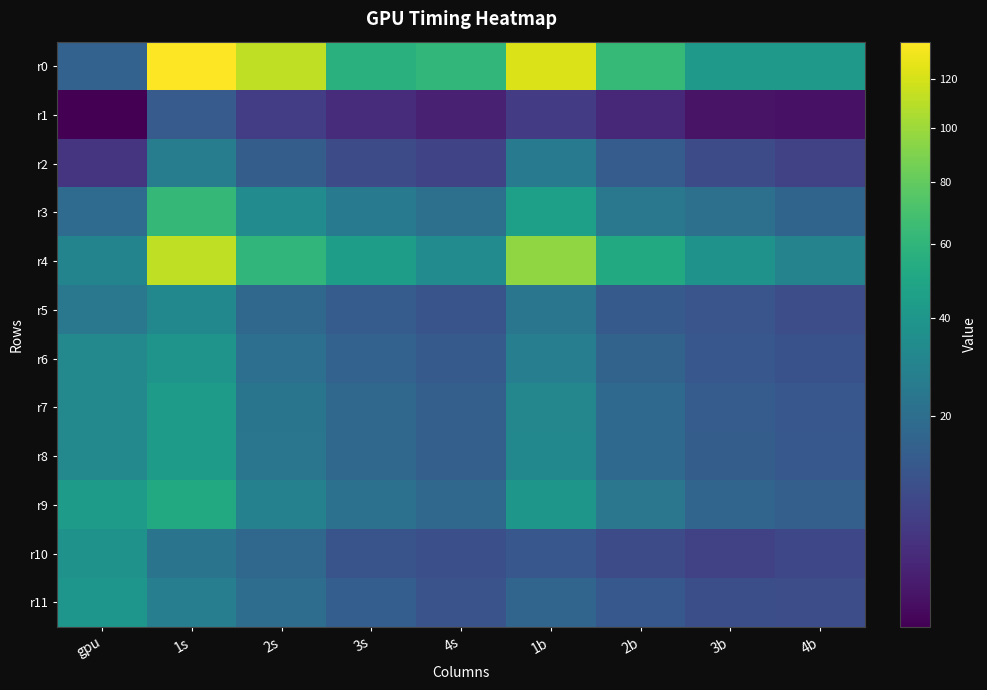

Reading right to left, transcribe all the data shown in this chart.

r0: 4b=41.0	3b=41.7	2b=62.5	1b=122.9	4s=61.5	3s=56.8	2s=112.5	1s=136.3	gpu=16.1
r1: 4b=3.1	3b=3.1	2b=4.5	1b=6.8	4s=3.9	3s=4.9	2s=7.2	1s=13.8	gpu=2.7
r2: 4b=7.8	3b=9.9	2b=14.1	1b=25.8	4s=8.5	3s=10.0	2s=14.4	1s=26.5	gpu=5.8
r3: 4b=16.8	3b=20.8	2b=24.1	1b=45.4	4s=20.9	3s=25.6	2s=33.6	1s=62.2	gpu=19.1
r4: 4b=29.7	3b=37.9	2b=51.9	1b=96.1	4s=34.0	3s=44.0	2s=60.7	1s=111.9	gpu=29.8
r5: 4b=10.3	3b=12.0	2b=13.4	1b=23.3	4s=11.8	3s=14.1	2s=17.5	1s=32.0	gpu=24.1
r6: 4b=11.3	3b=12.6	2b=16.2	1b=27.1	4s=13.4	3s=16.0	2s=20.5	1s=38.6	gpu=32.5
r7: 4b=12.5	3b=14.1	2b=18.3	1b=31.3	4s=14.9	3s=17.8	2s=22.9	1s=43.5	gpu=32.5
r8: 4b=12.8	3b=14.5	2b=18.3	1b=32.0	4s=15.1	3s=18.1	2s=23.4	1s=43.5	gpu=32.5
r9: 4b=14.9	3b=17.0	2b=23.7	1b=40.1	4s=18.0	3s=21.8	2s=28.4	1s=52.2	gpu=42.9
r10: 4b=9.0	3b=8.0	2b=9.8	1b=12.6	4s=10.7	3s=11.7	2s=18.1	1s=22.4	gpu=37.9
r11: 4b=10.2	3b=10.6	2b=12.8	1b=17.1	4s=11.6	3s=14.6	2s=19.8	1s=27.1	gpu=39.8